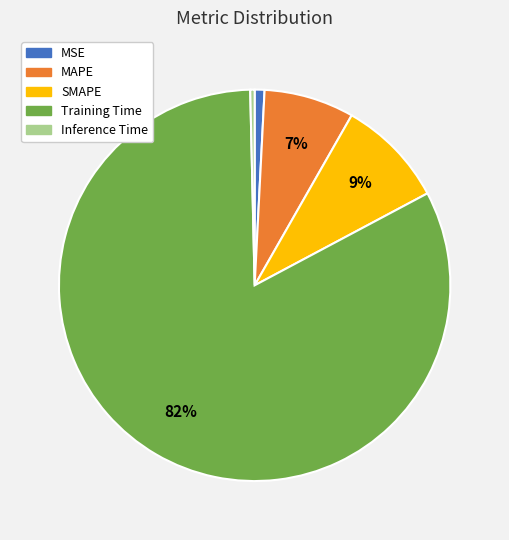

True or false: SMAPE accounts for 9% of the total.

True